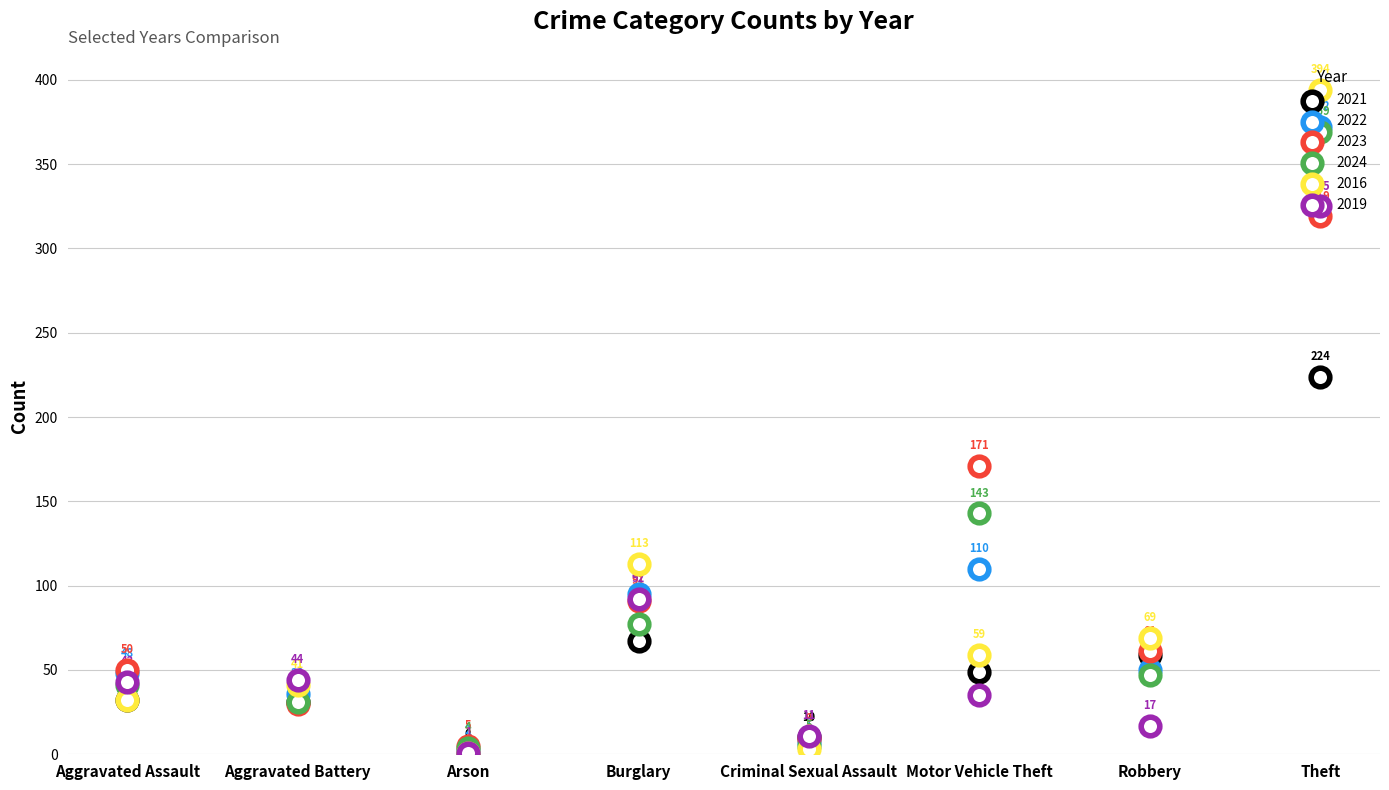

Which series has the widest spread of Y values?

2016